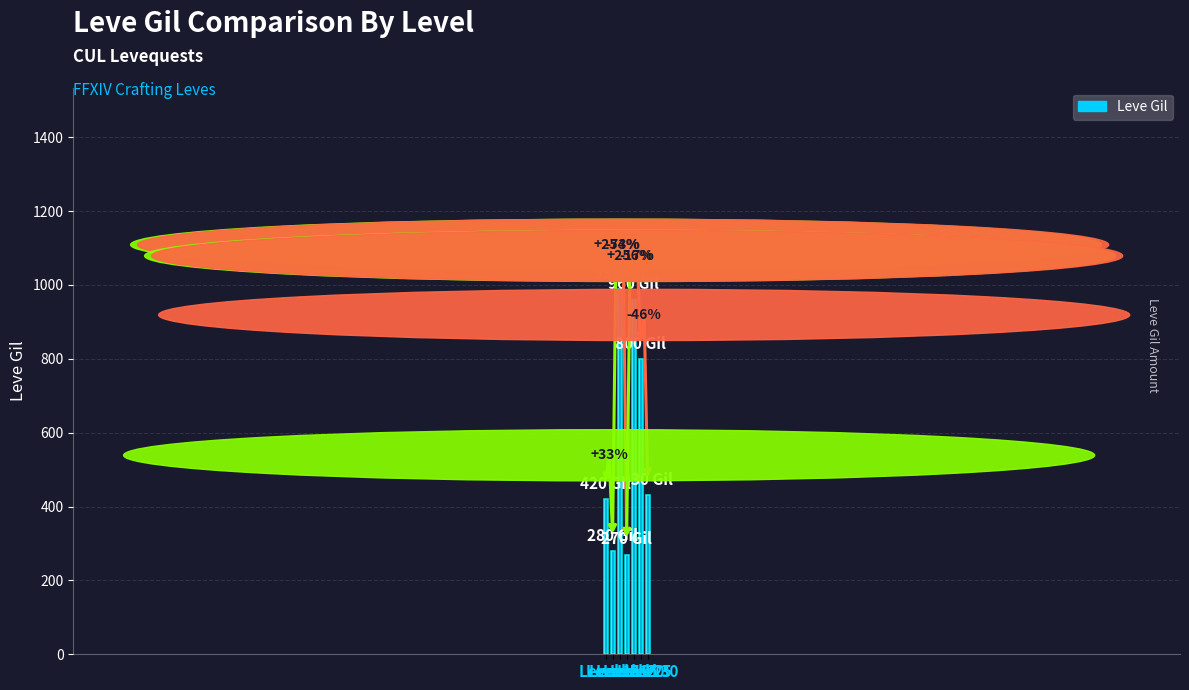

Which has a higher value, Level 5 or Level 20?

Level 20